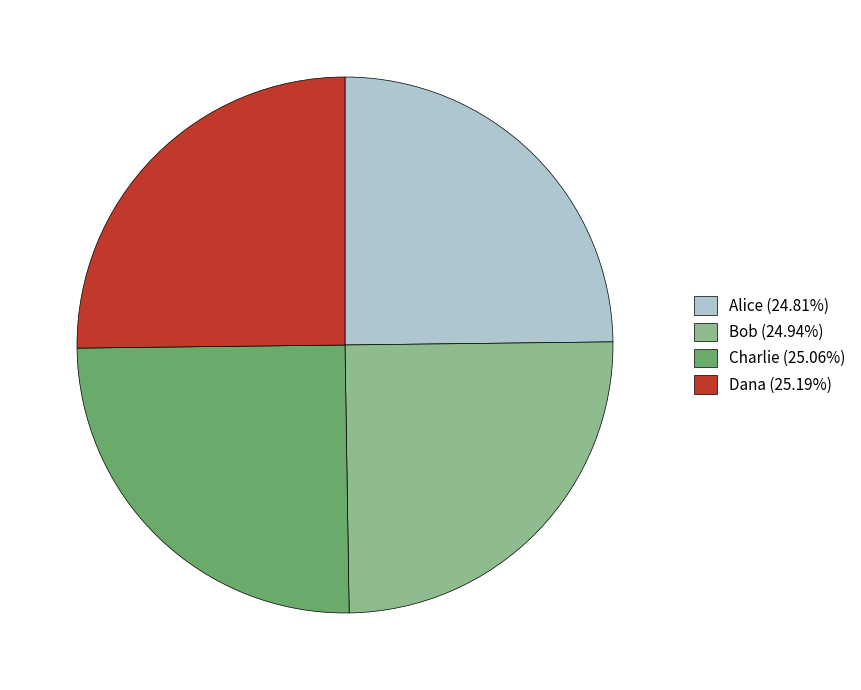

Approximately how many times larger is the value at Charlie (25.06%) compared to Dana (25.19%)?

1.0